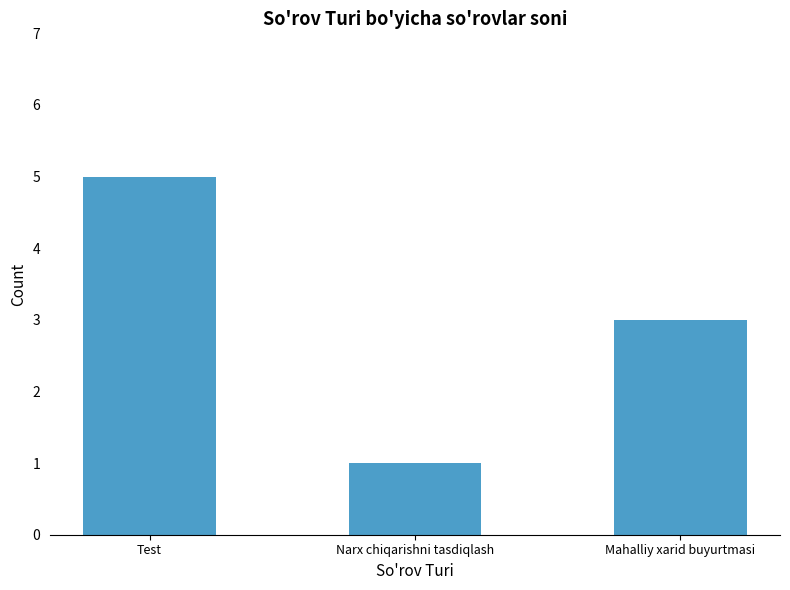

List the labels in order of value, smallest first.

Narx chiqarishni tasdiqlash, Mahalliy xarid buyurtmasi, Test